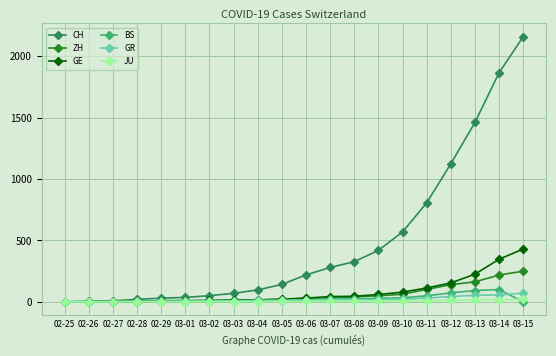

Is it true that CH equals 113 at 03-09?

False